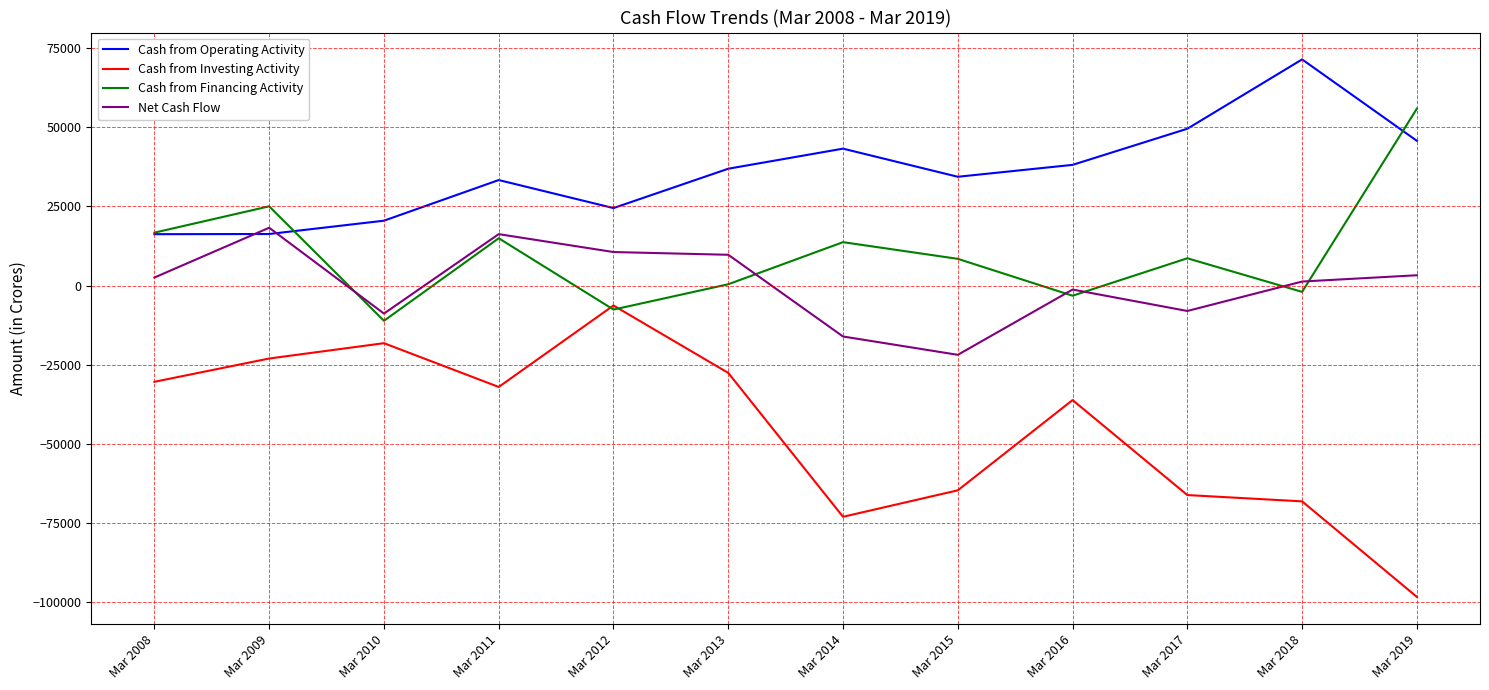

Read the Net Cash Flow value at Mar 2012.

10592